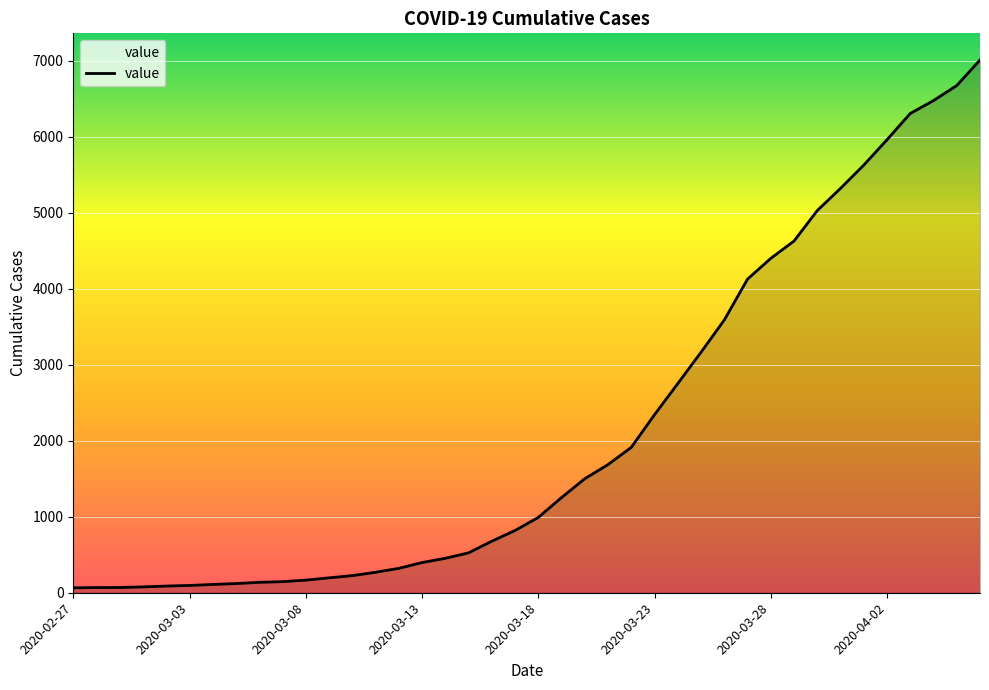

What is the average value?

2144